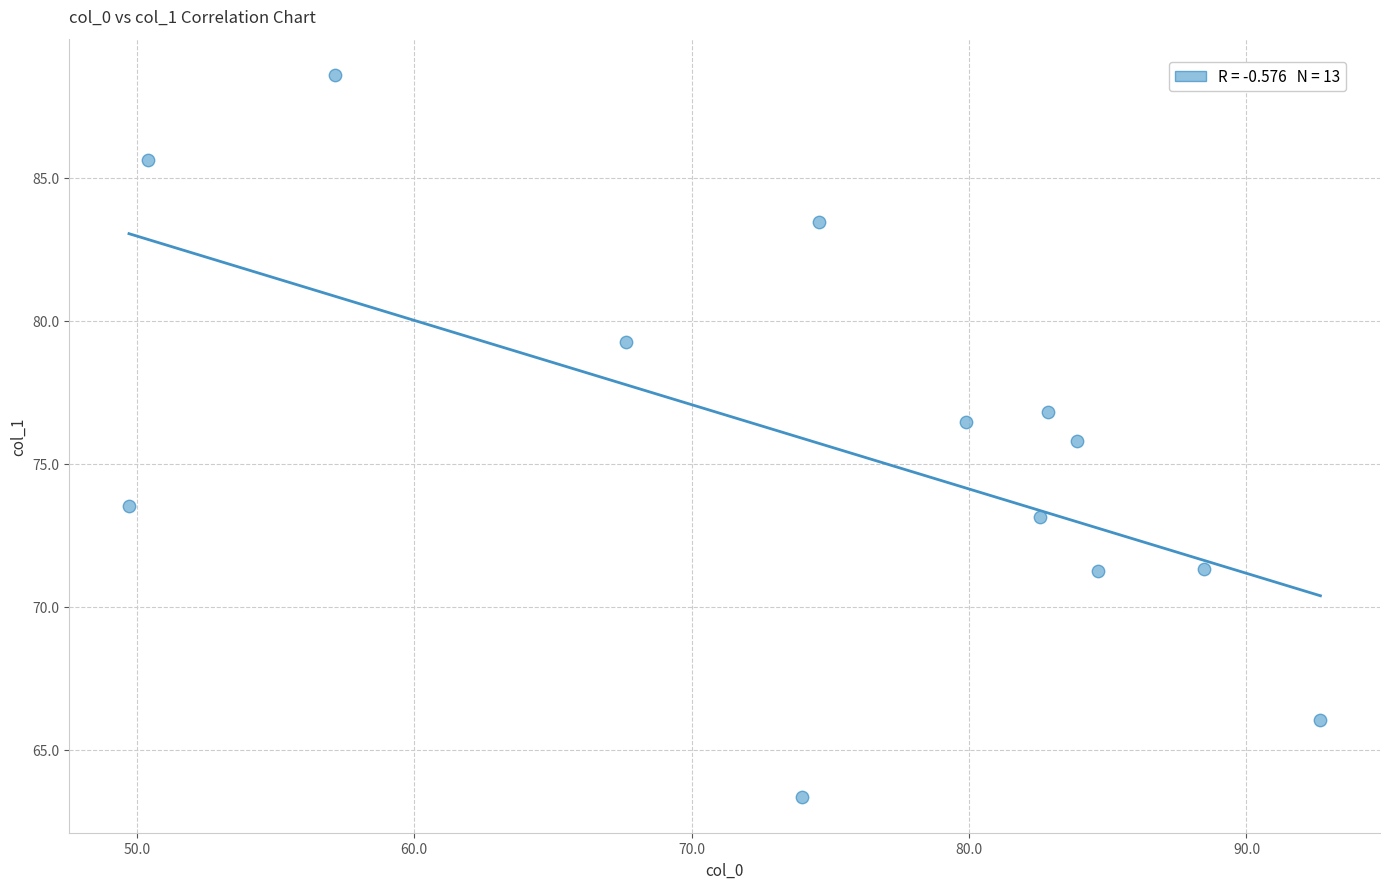

What is the range of Y values (max minus min)?

25.2